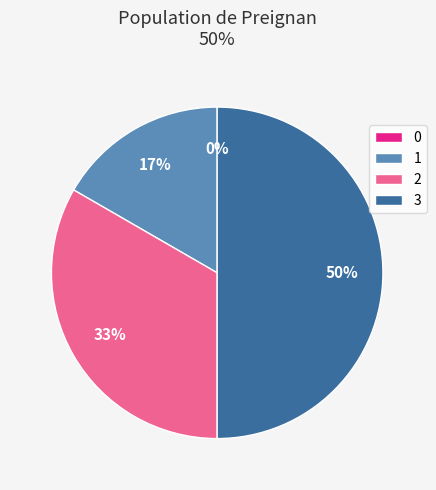

Count the number of slices in the pie.

4